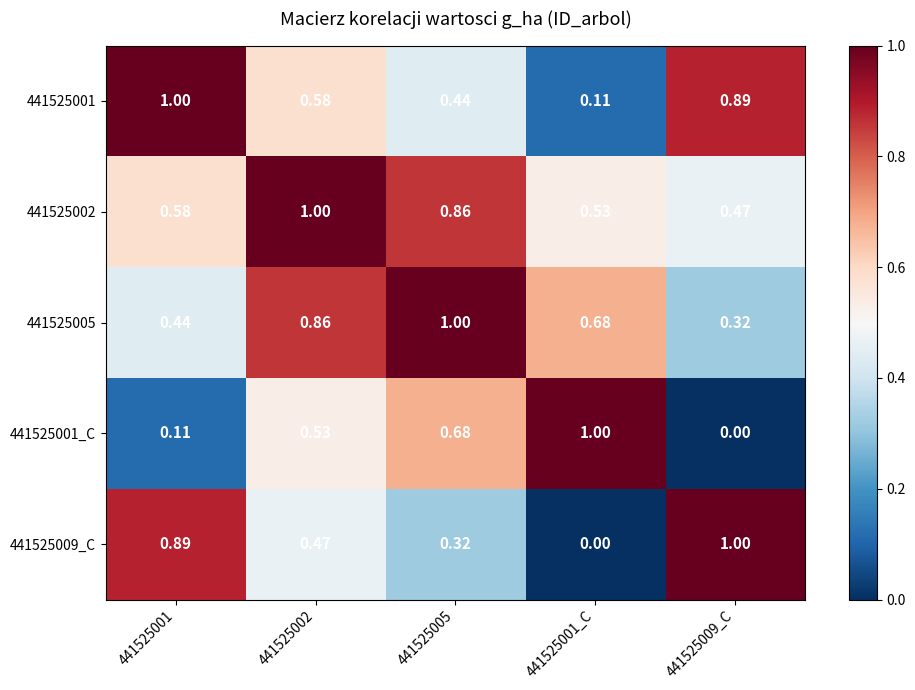

Is the value of 441525002 at 441525001 greater than the value of 441525005 at 441525005?

No